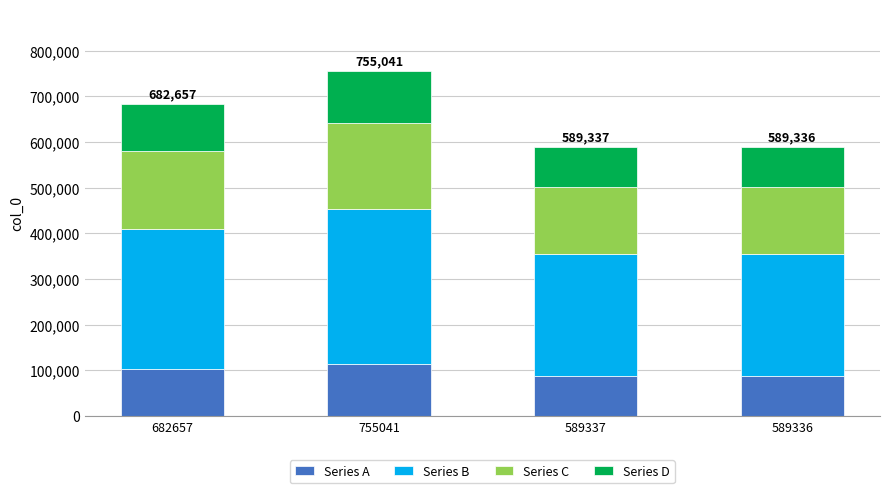

What is the lowest value of the Series A series?

88400.4